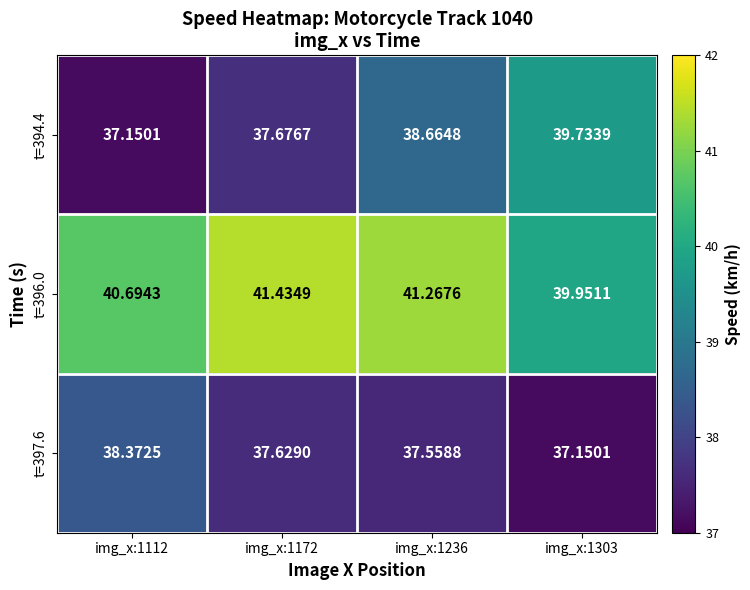

Is the value of t=397.6 at img_x:1112 greater than the value of t=394.4 at img_x:1236?

No